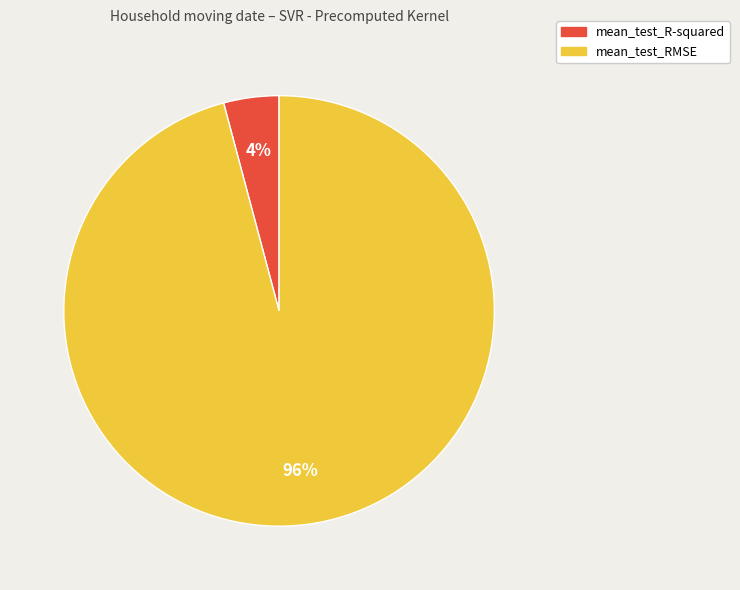

To the nearest percent, what is the difference between the largest and smallest slice percentages?

92%